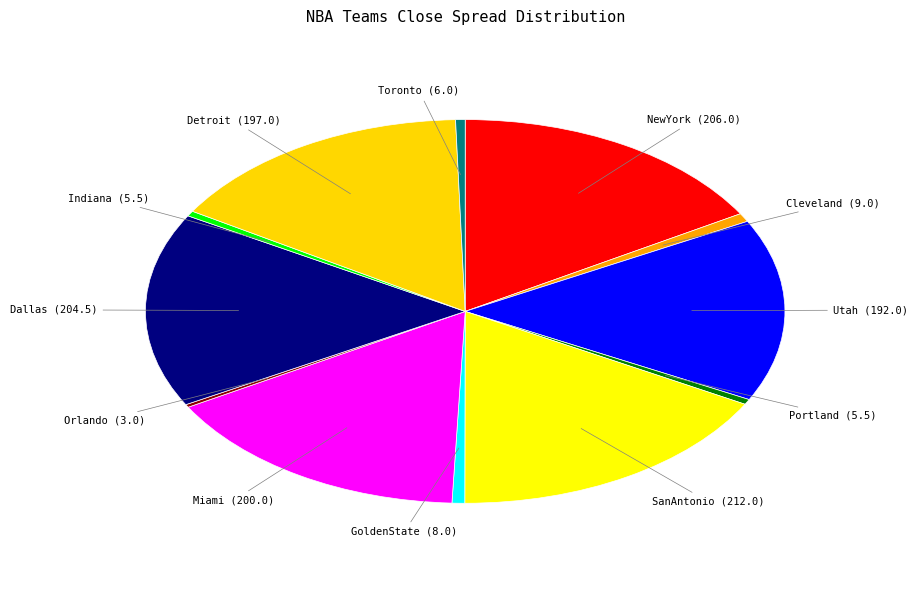

Does Indiana account for over 50% of the chart?

No